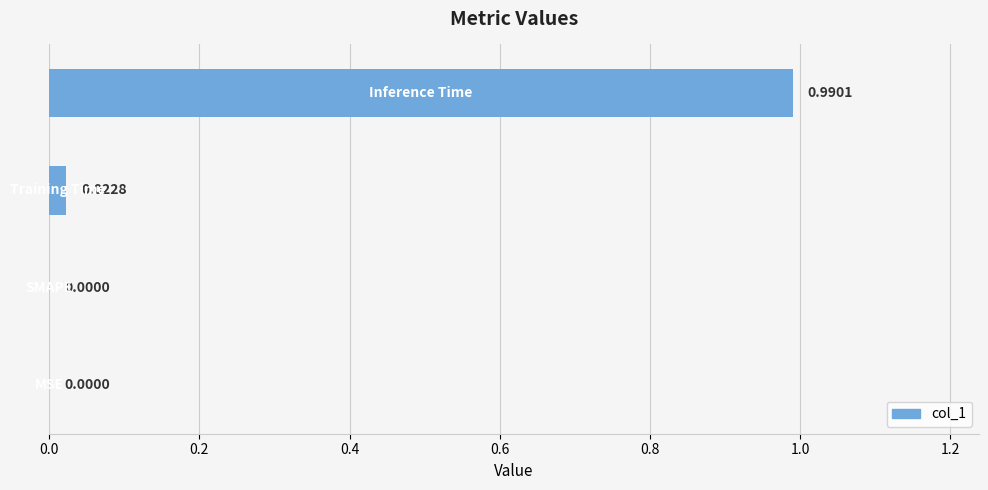

What is the sum of all values?

1.0